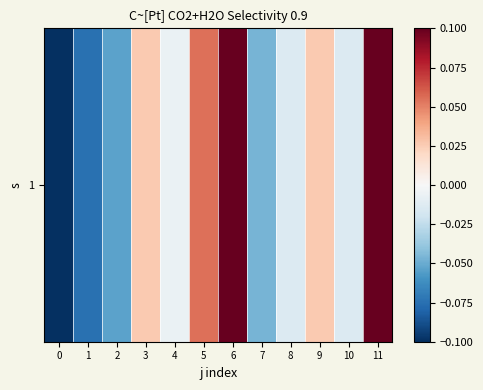

List the labels in order of value, smallest first.

0, 1, 2, 7, 8, 10, 4, 3, 9, 5, 6, 11